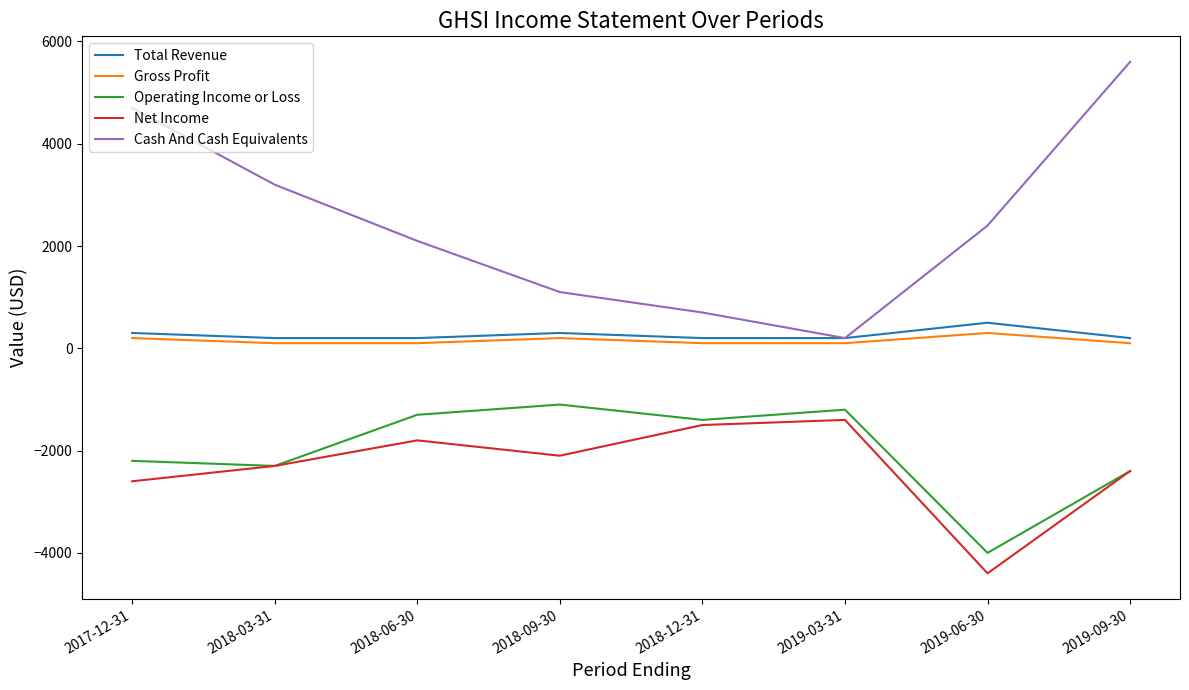

What is the maximum value for Cash And Cash Equivalents?

5600